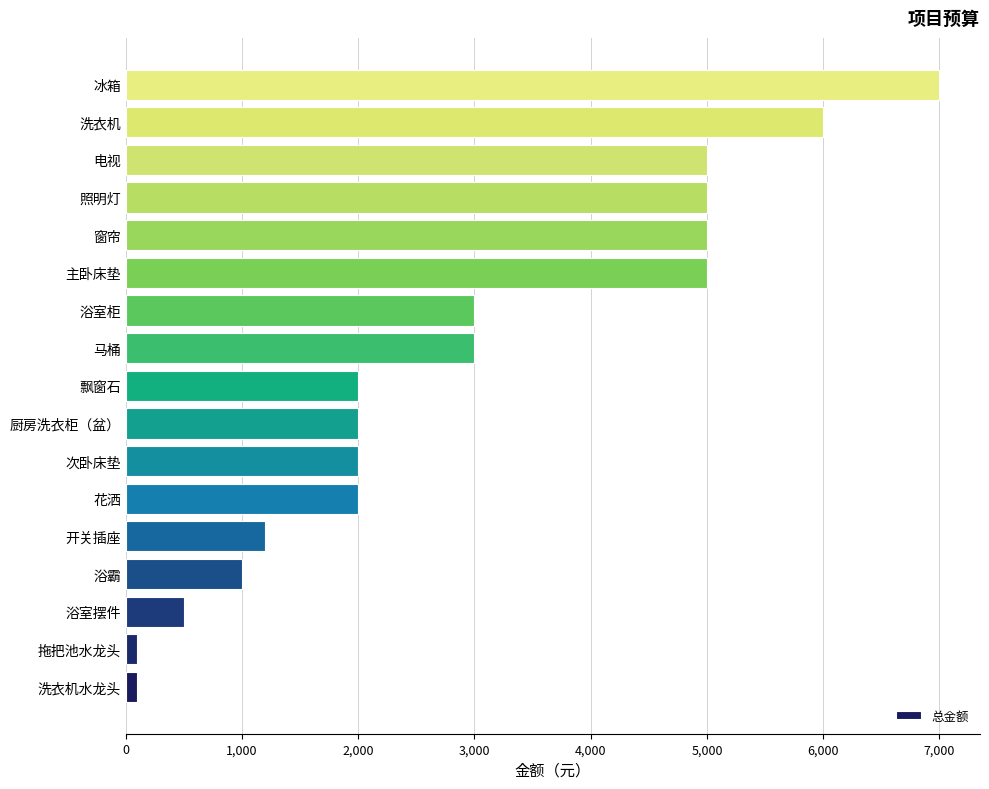

Read the value at 花洒.

2000